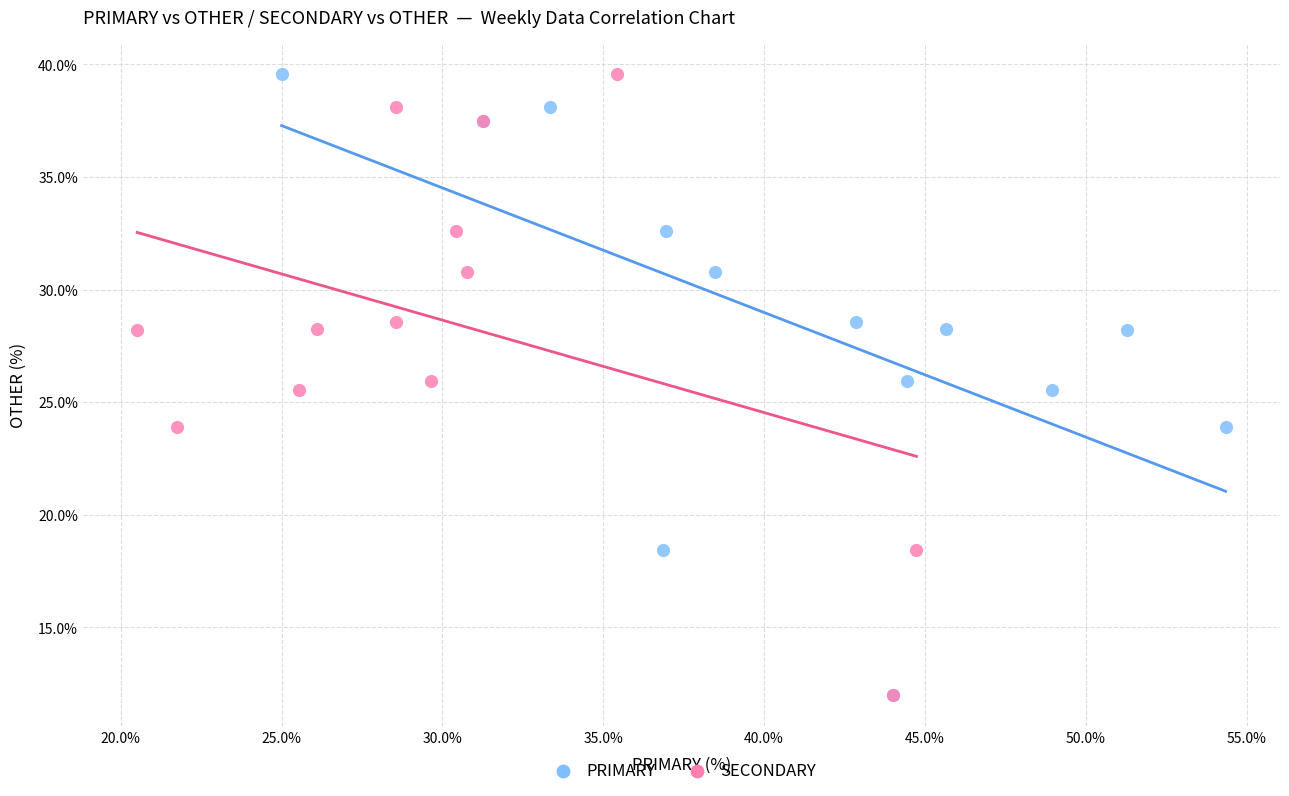

What are all the series names shown in the legend?

PRIMARY, SECONDARY